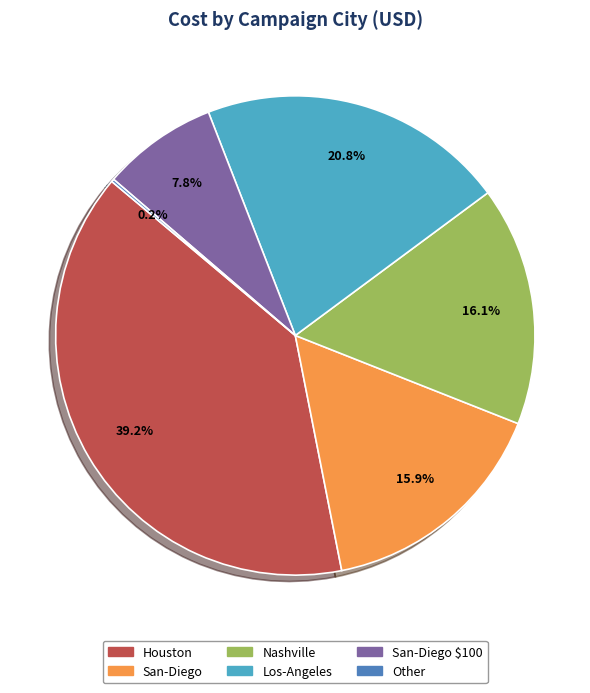

Is there a majority slice in this chart?

No